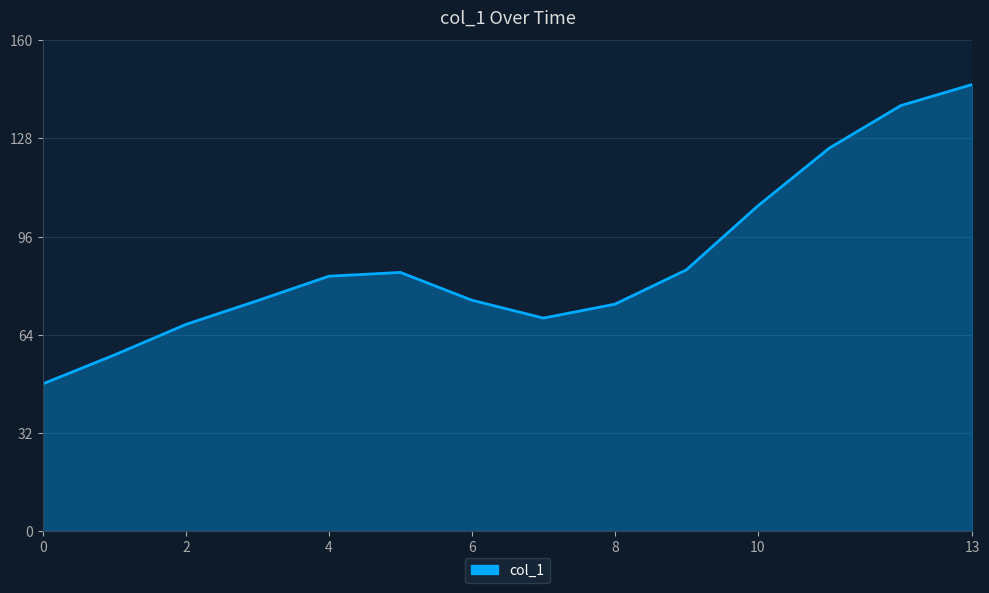

What is the maximum value shown in the chart?

145.6